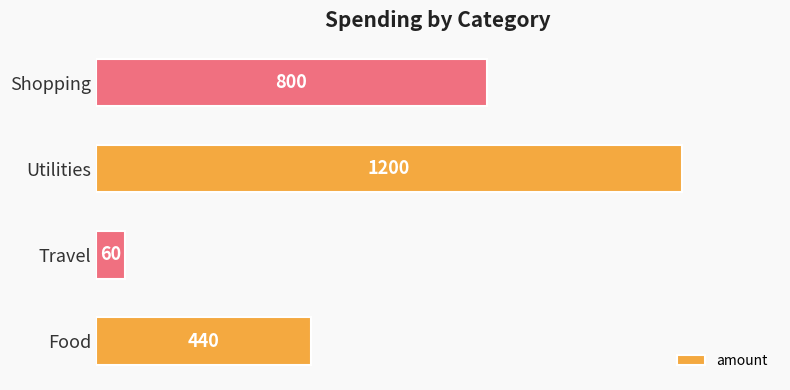

List the labels in order of value, largest first.

Utilities, Shopping, Food, Travel